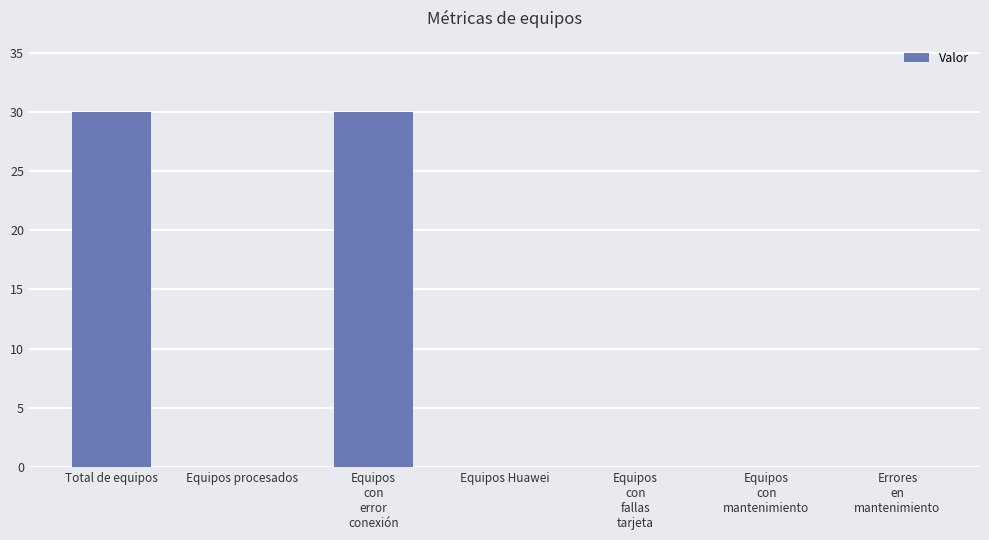

Reading left to right, what are all the values shown in this chart?

Total de equipos=30	Equipos procesados=0	Equipos
con
error
conexión=30	Equipos Huawei=0	Equipos
con
fallas
tarjeta=0	Equipos
con
mantenimiento=0	Errores
en
mantenimiento=0